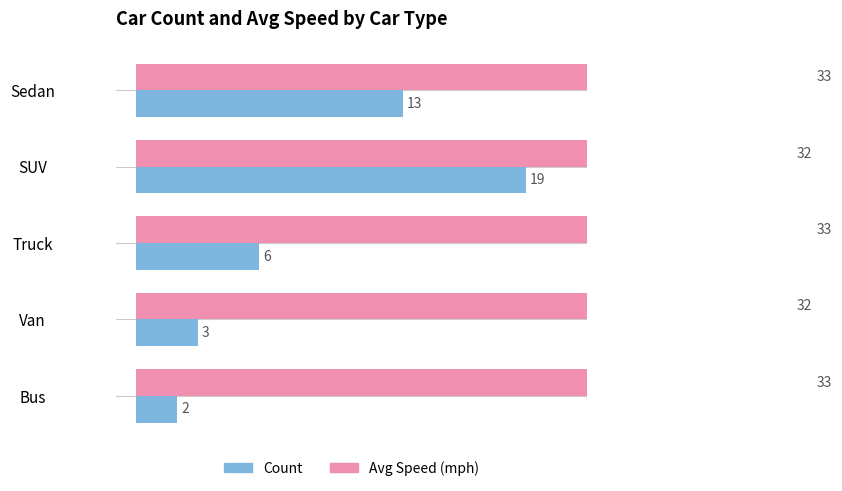

Rank the series by their maximum value, from highest to lowest.

Avg Speed (mph), Count